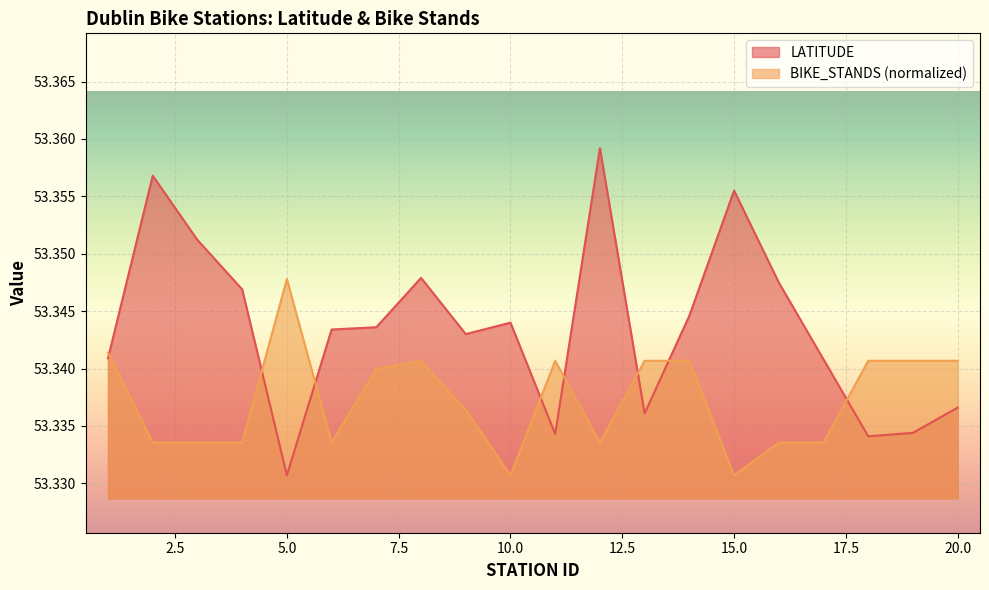

Rank the series by their maximum value, from highest to lowest.

LATITUDE, BIKE_STANDS (normalized)